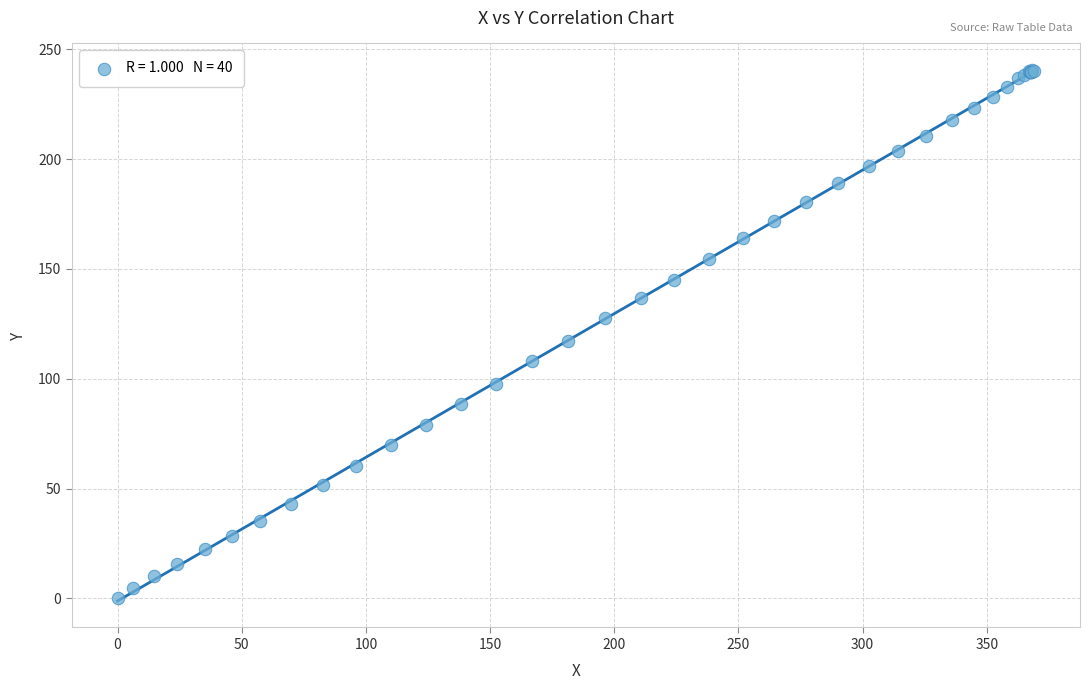

What Y value in the scatter plot is closest to 120?

117.3